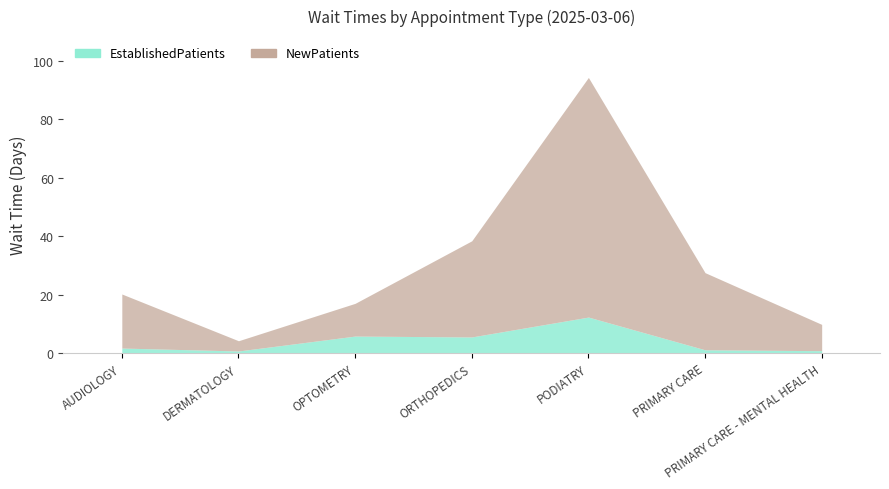

Read the NewPatients value at PODIATRY.

82.0